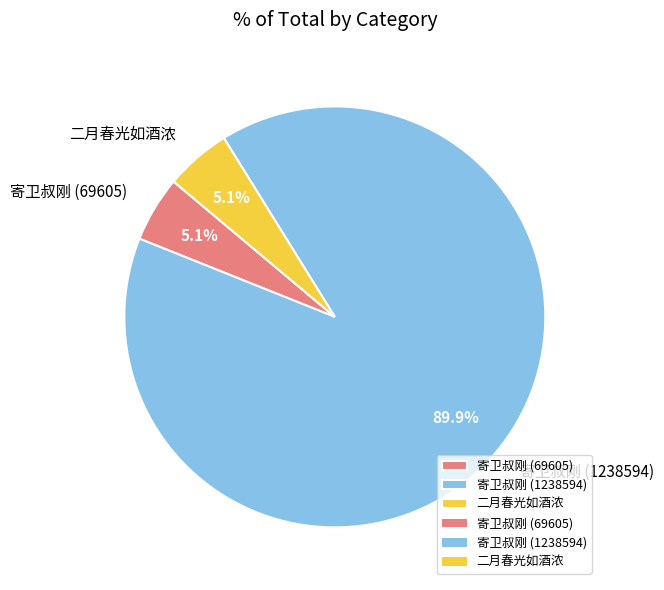

Count the number of slices in the pie.

3